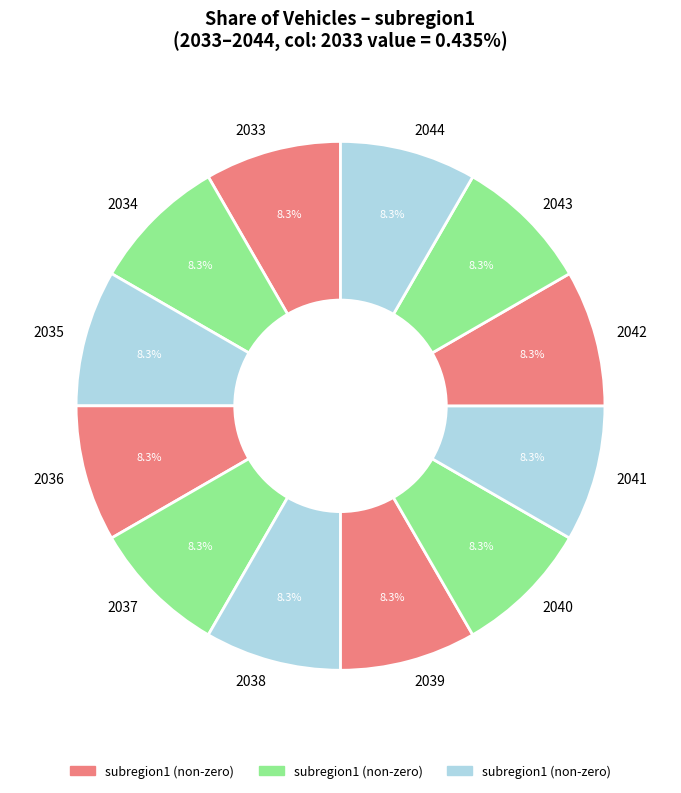

How many segments does this pie chart have?

12